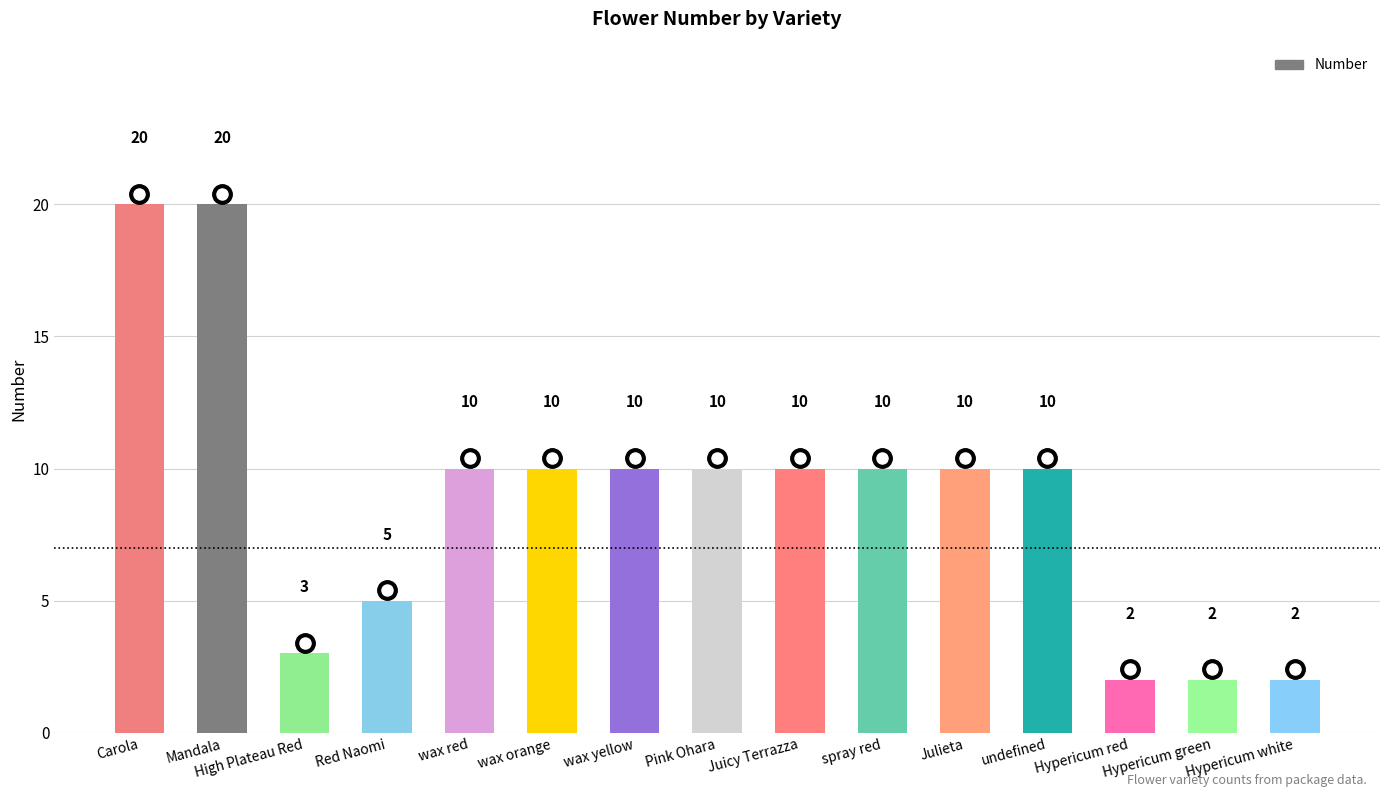

How many categories are shown in the chart?

15